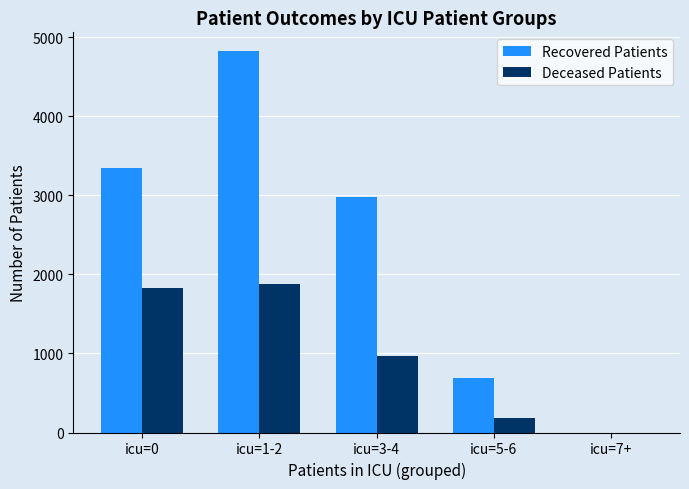

At which category is the sum across all series the highest?

icu=1-2